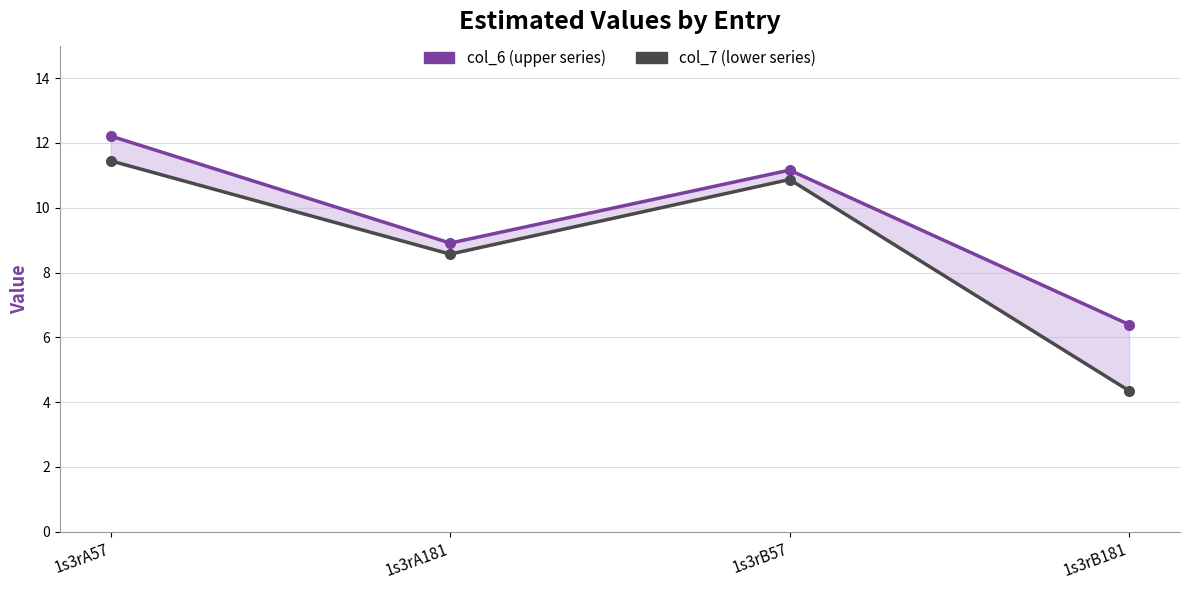

What are all the series names shown in the legend?

col_6 (upper), col_7 (lower)